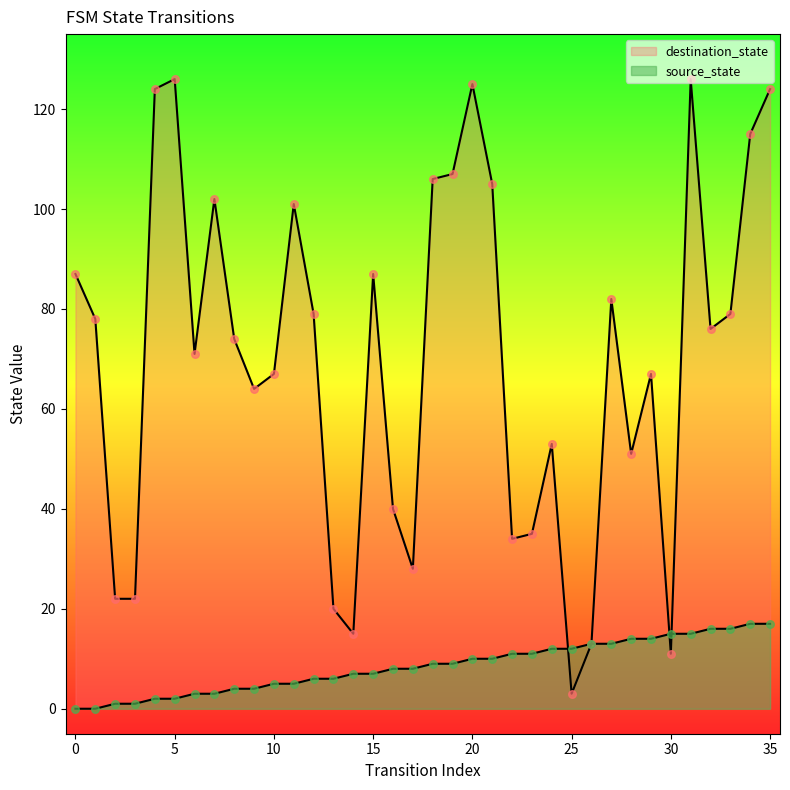

At how many categories does at least one series exceed 83?

13